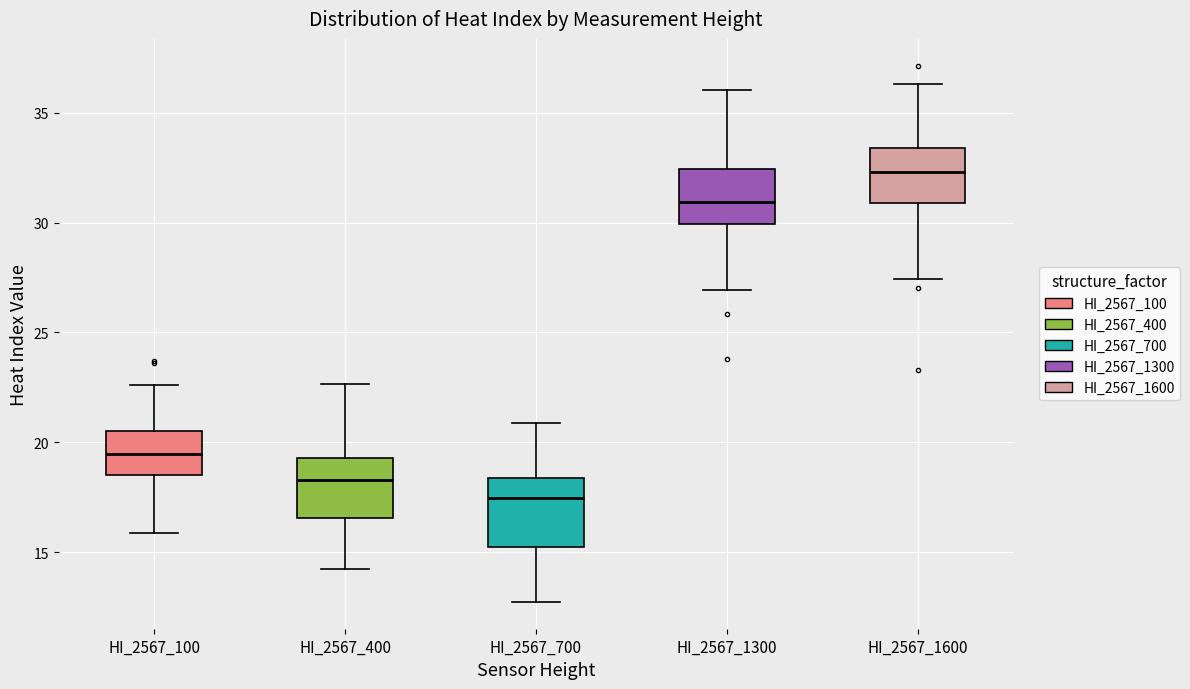

Which box's median line is the highest?

HI_2567_1600